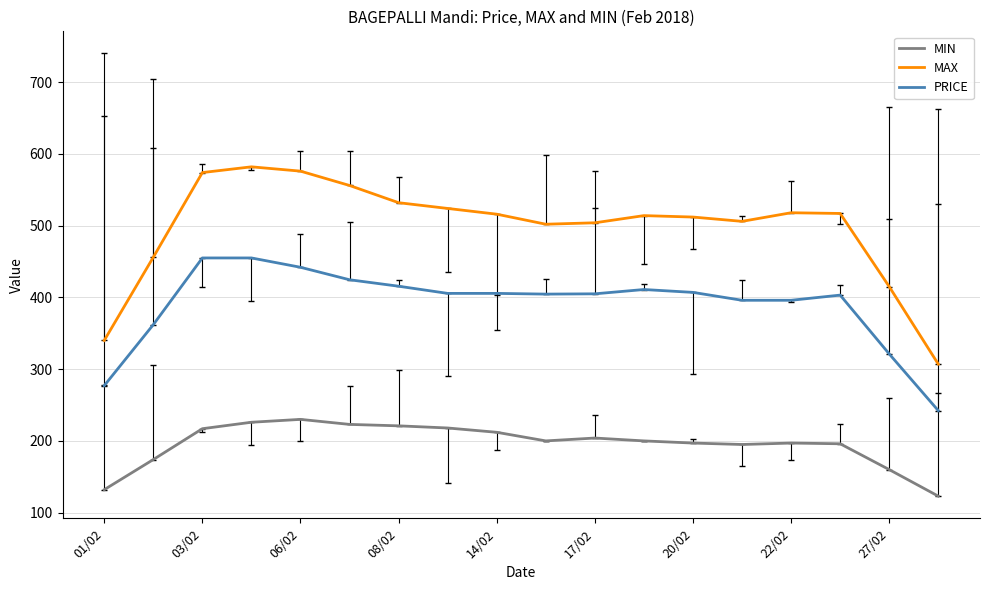

Which series has the widest spread of values?

MAX